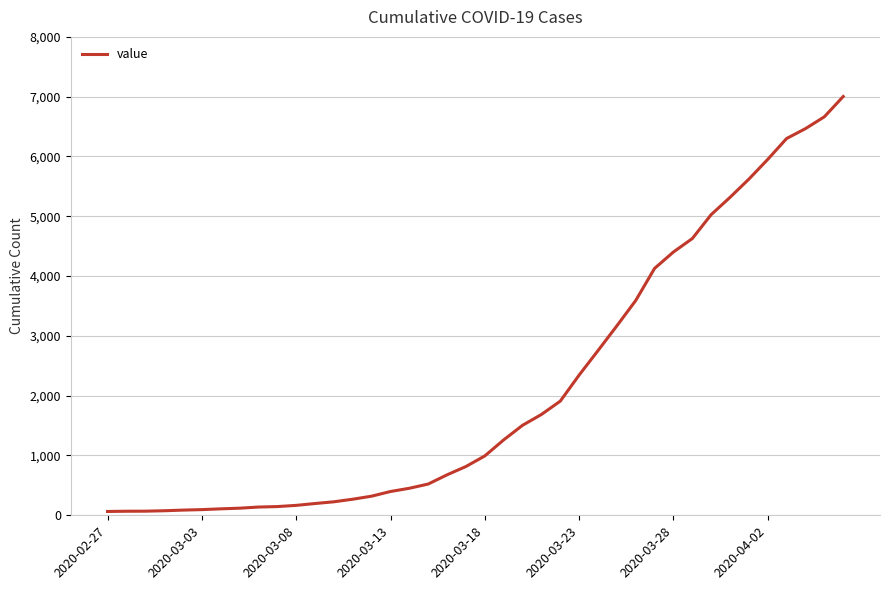

What is the difference between the maximum and minimum values?

6939